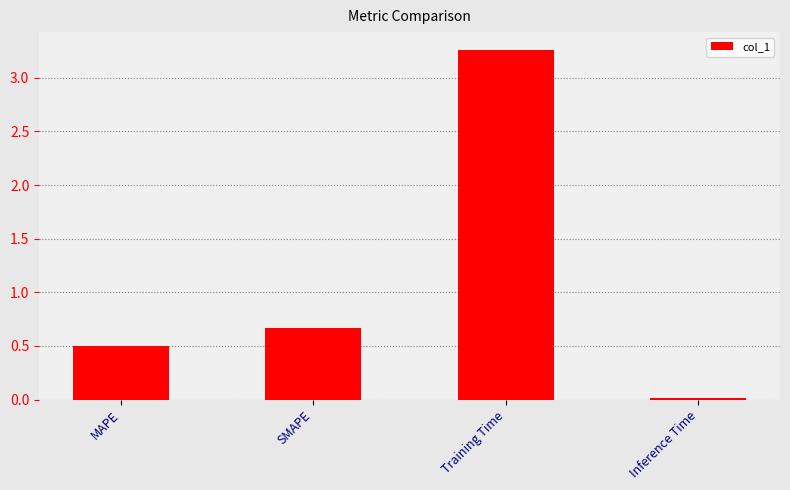

Rank the categories by value from highest to lowest.

Training Time, SMAPE, MAPE, Inference Time